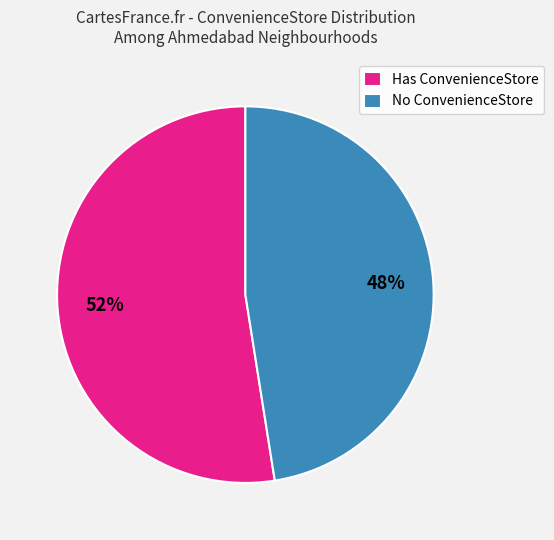

True or false: No ConvenienceStore accounts for 48% of the total.

True